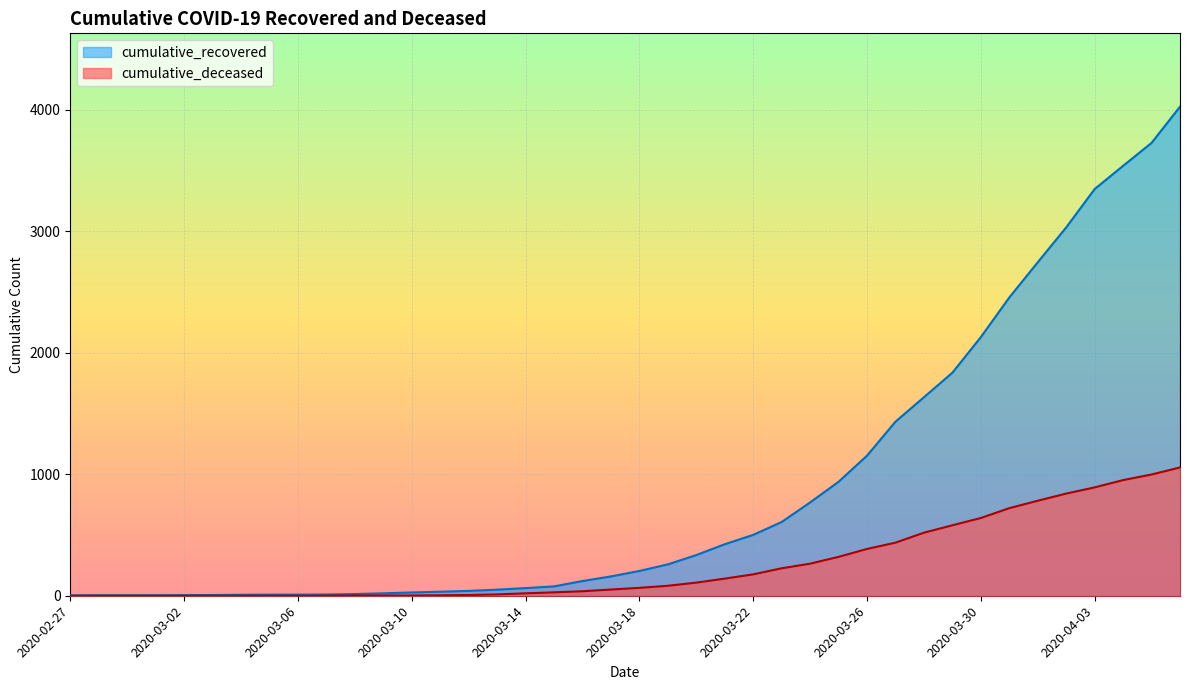

What is the difference between the highest and lowest values at 2020-03-11?

29